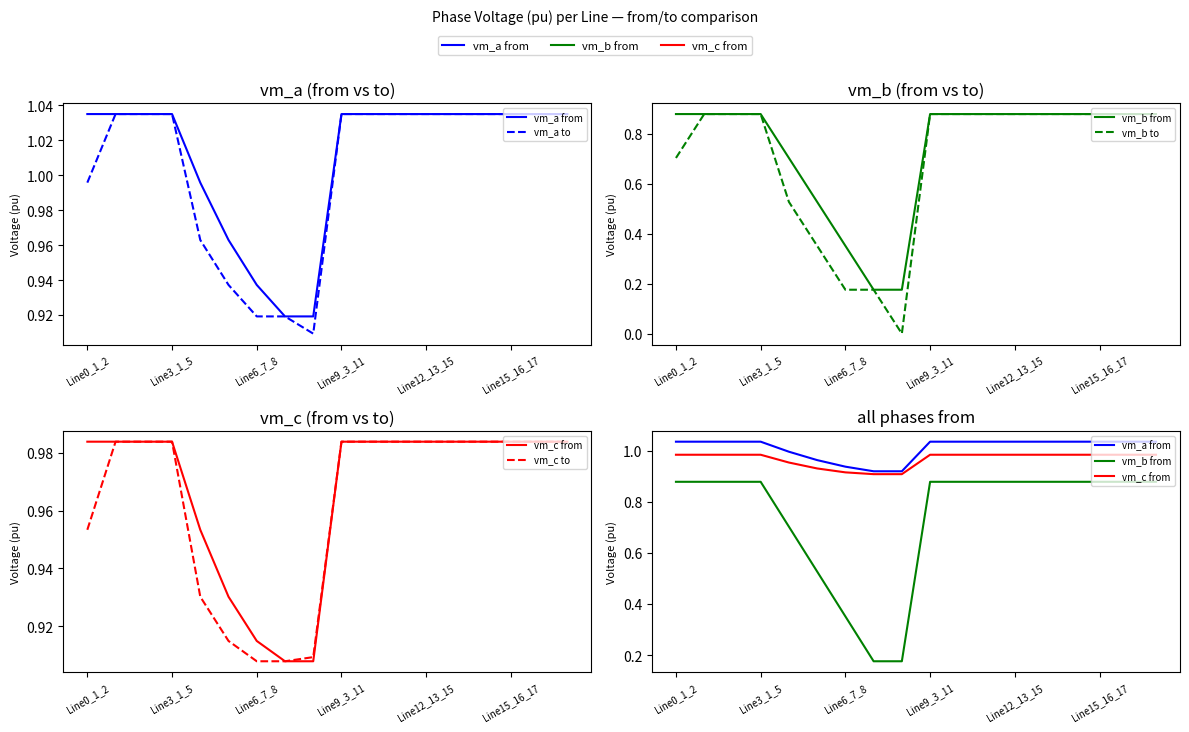

What is the difference between the highest and lowest values at 17?

0.2